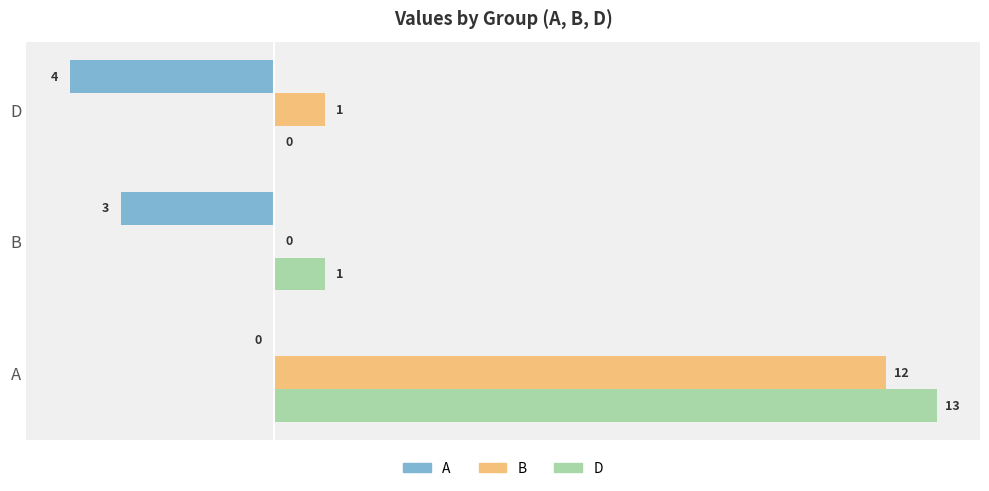

What are all the series names shown in the legend?

A, B, D